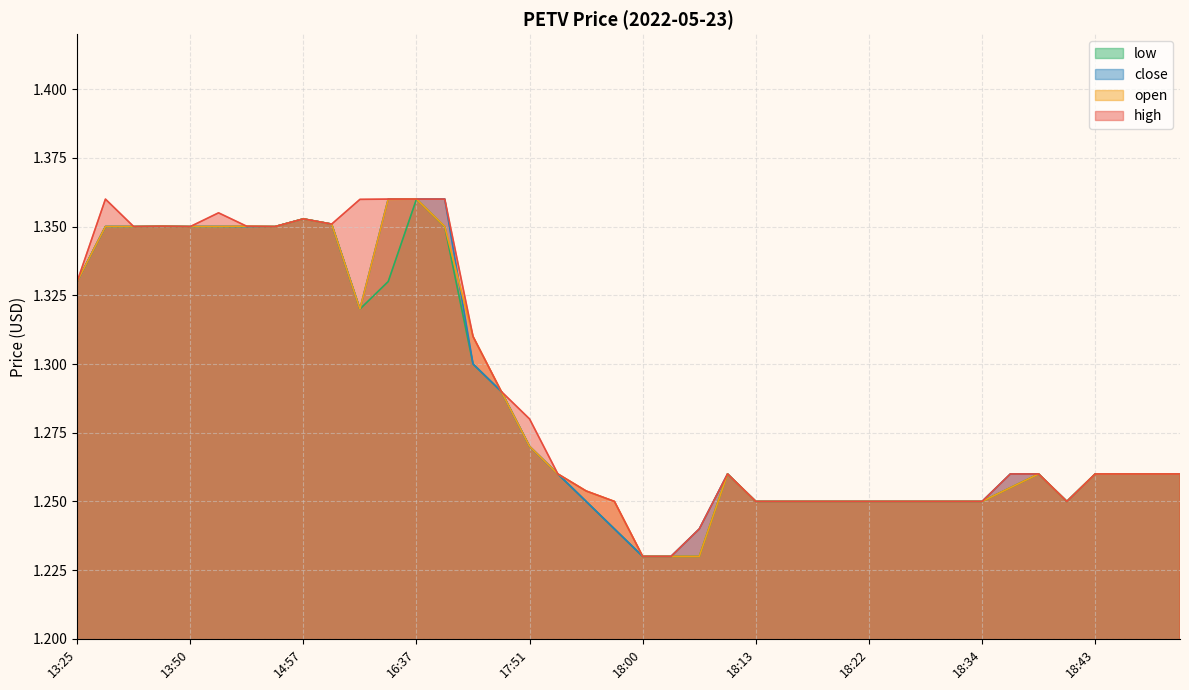

Which label corresponds to the largest value in the chart?

13:30